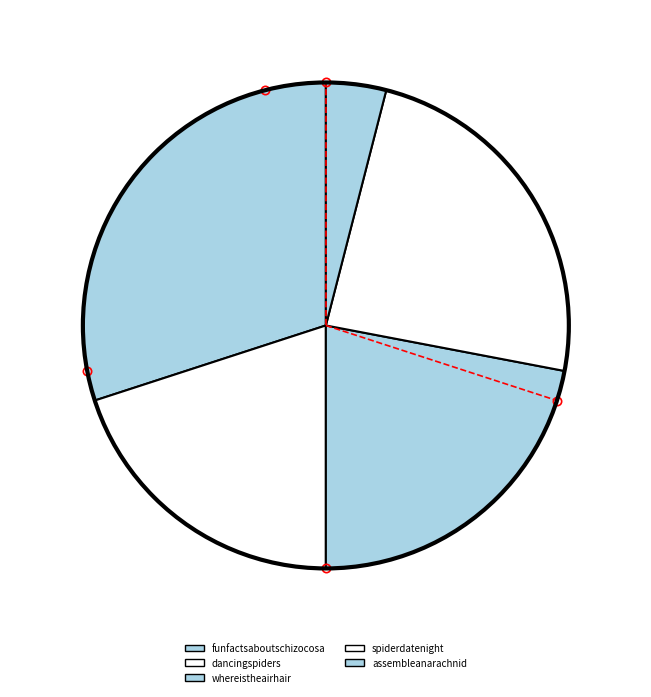

Count the number of slices in the pie.

5